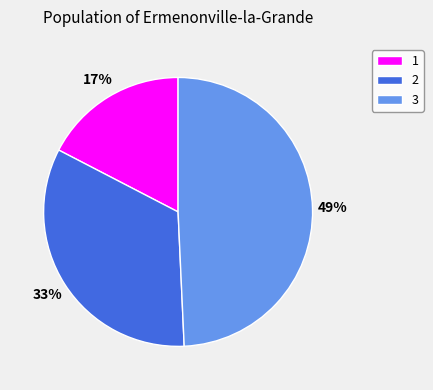

Which slice is the largest?

3